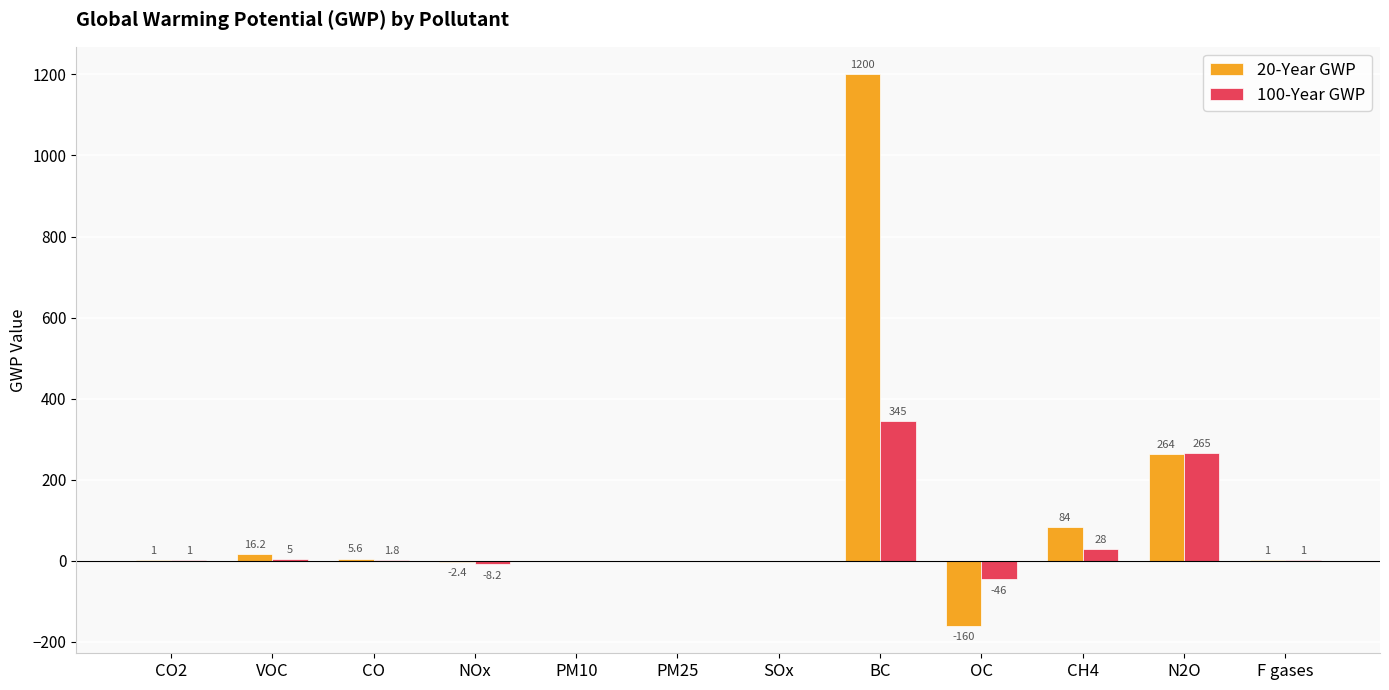

Between N2O and F gases, which series saw the biggest shift?

100-Year GWP